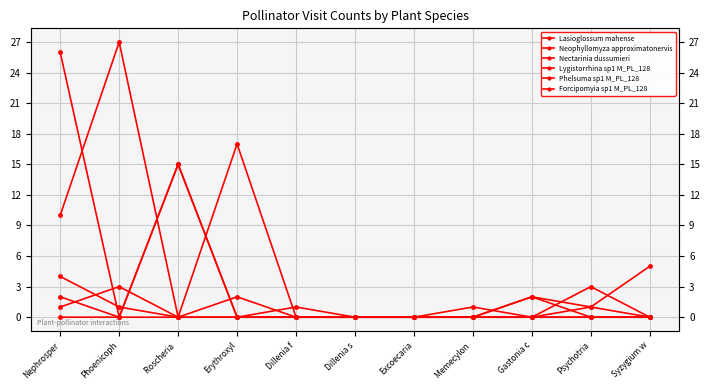

Count the number of categories in the chart.

11